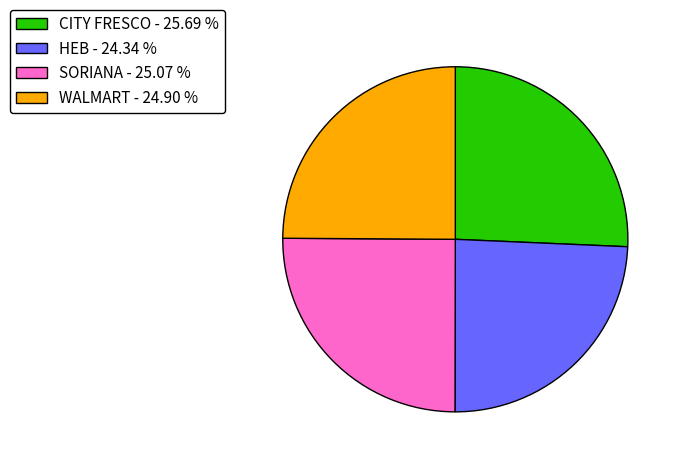

True or false: SORIANA accounts for 20% of the total.

False